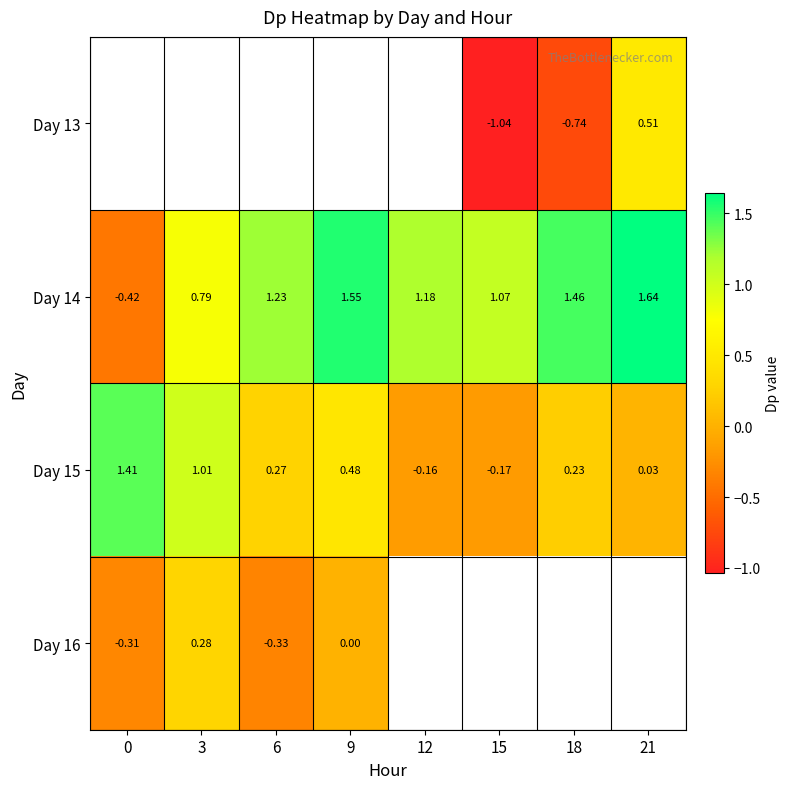

Is the value of Day 16 at 0 greater than the value of Day 15 at 18?

No